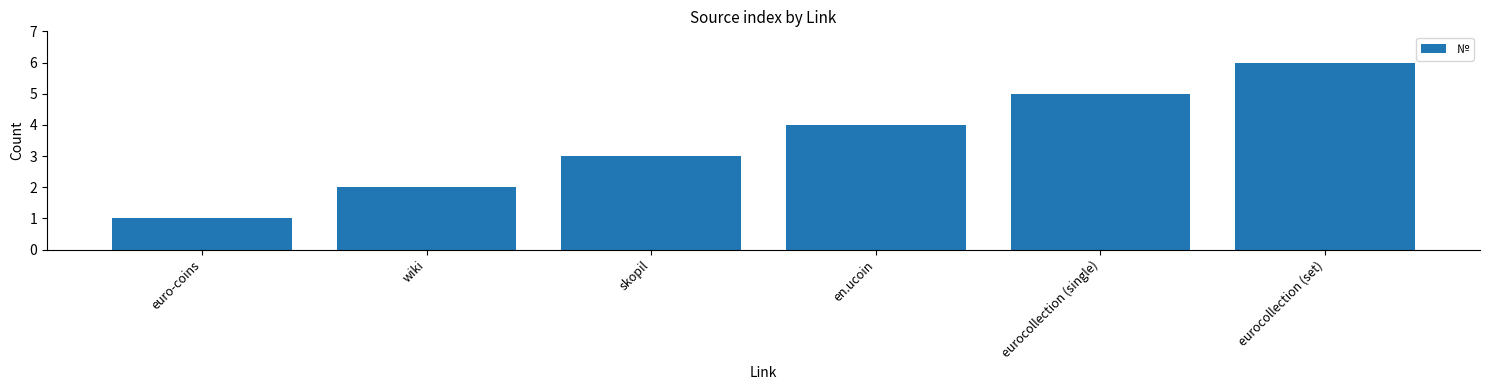

What position from the right is en.ucoin?

3